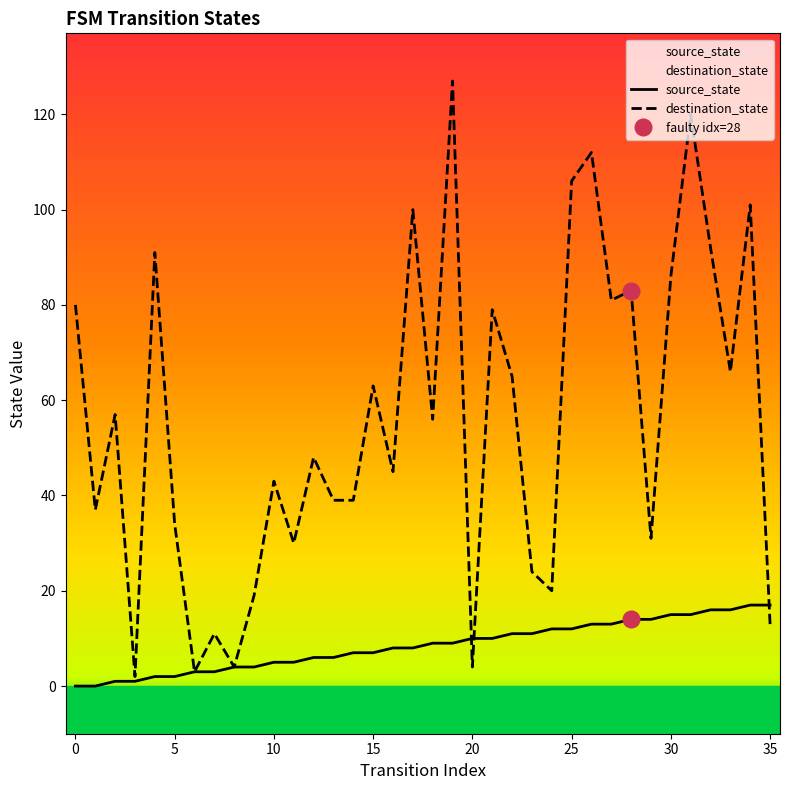

Does the chart display data point markers on the line(s)?

No